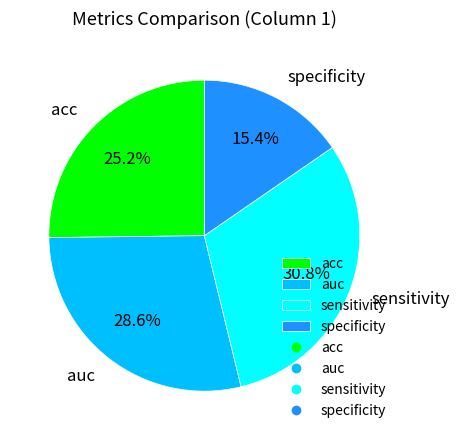

Rank the categories by value from lowest to highest.

specificity, acc, auc, sensitivity